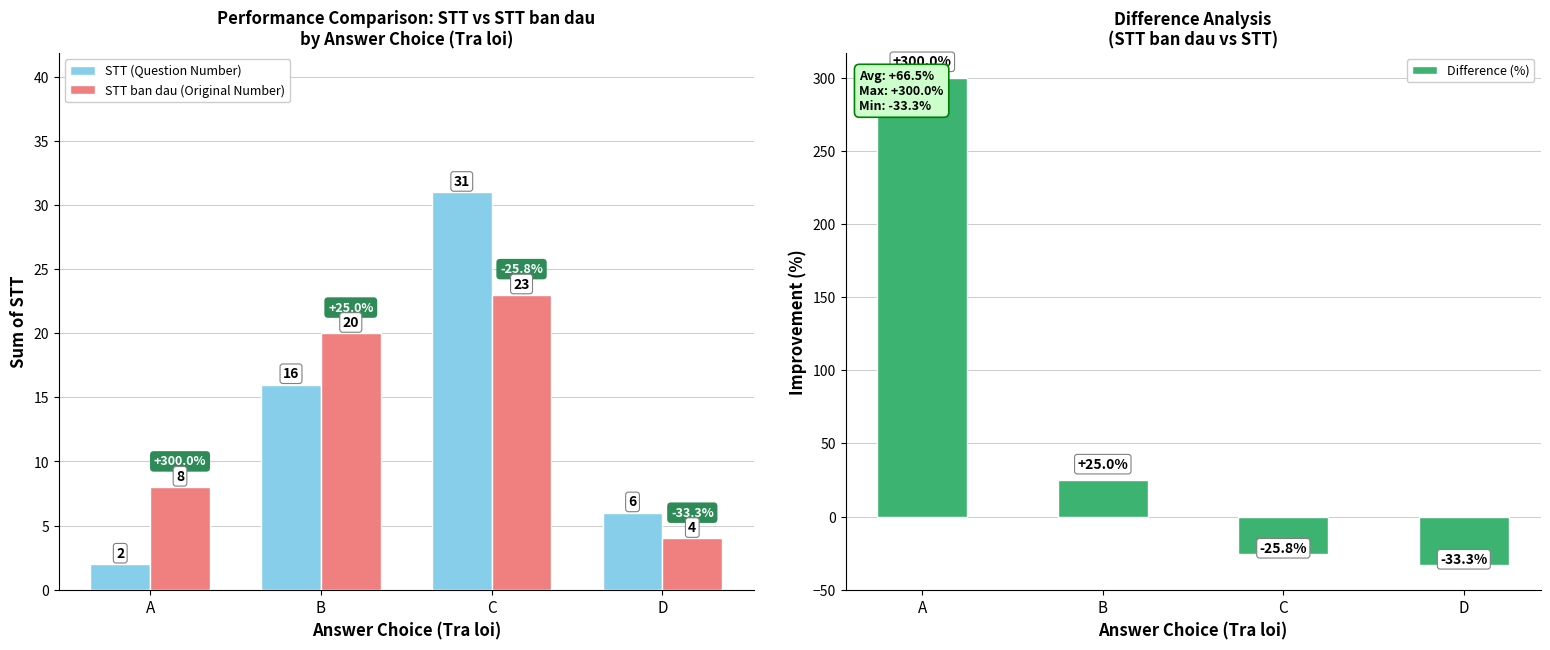

Reading right to left, what are all the values shown in this chart?

STT (Question Number): D=6.0	C=31.0	B=16.0	A=2.0
STT ban dau (Original Number): D=4.0	C=23.0	B=20.0	A=8.0
Difference (%): D=-33.3	C=-25.8	B=25.0	A=300.0